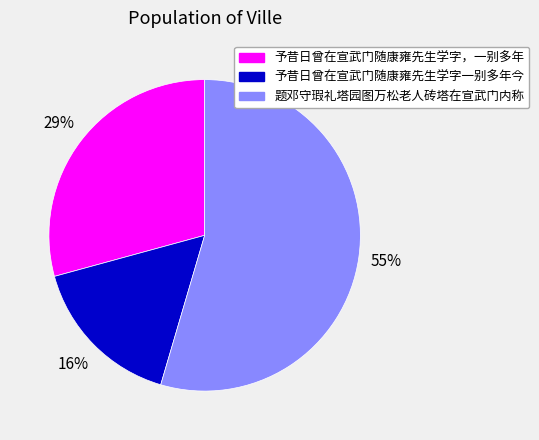

Does any single category account for the majority?

Yes